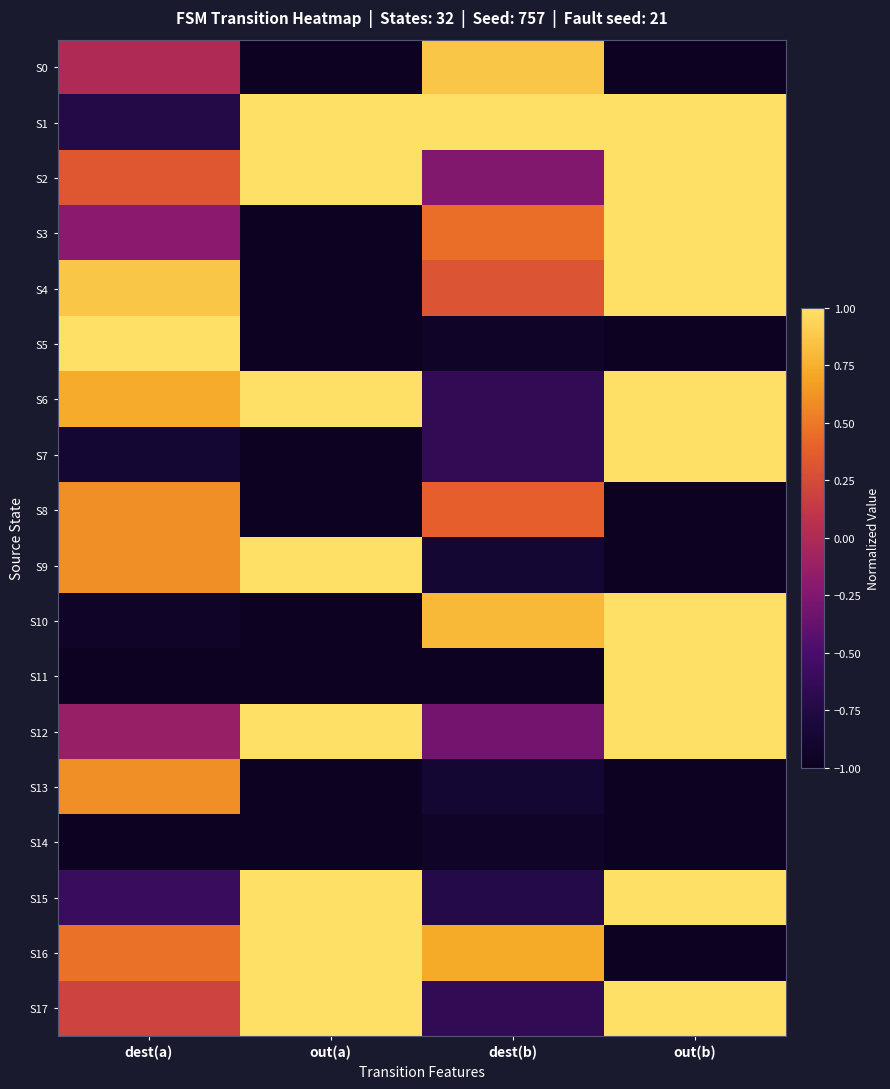

What is the difference between the highest and lowest values at dest(b)?

2.0